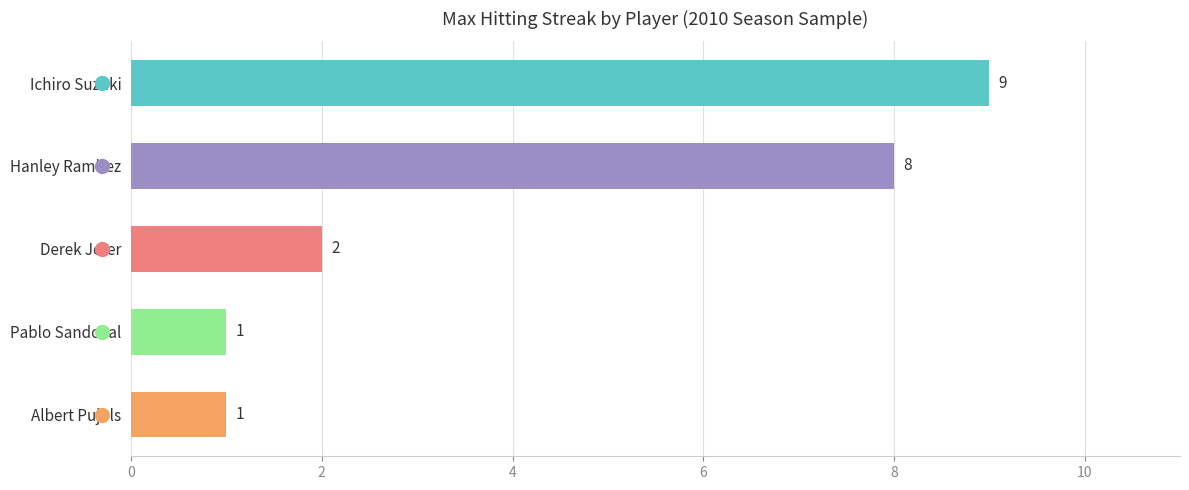

Count the values in the range 1 to 8.

4